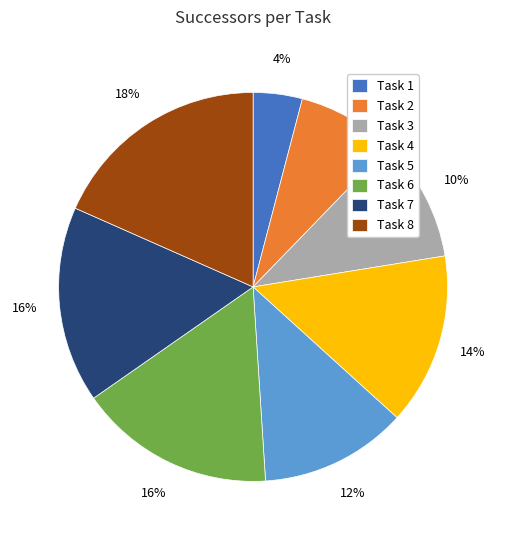

True or false: Task 6 accounts for 9% of the total.

False